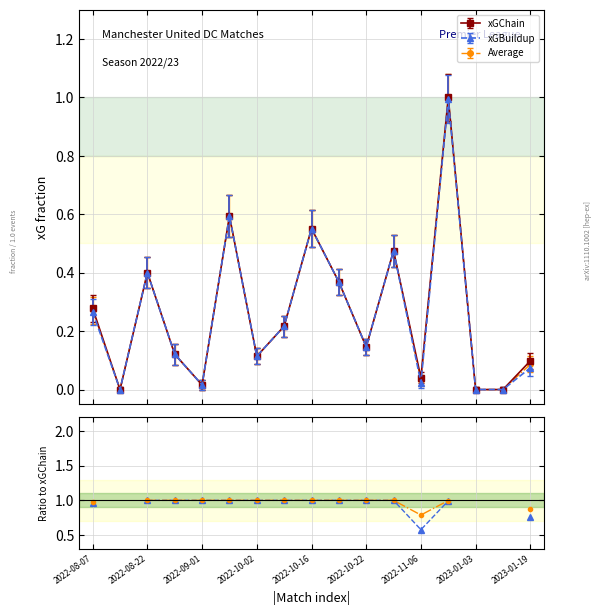

True or false: xGBuildup has more than 1 interior local peaks.

True